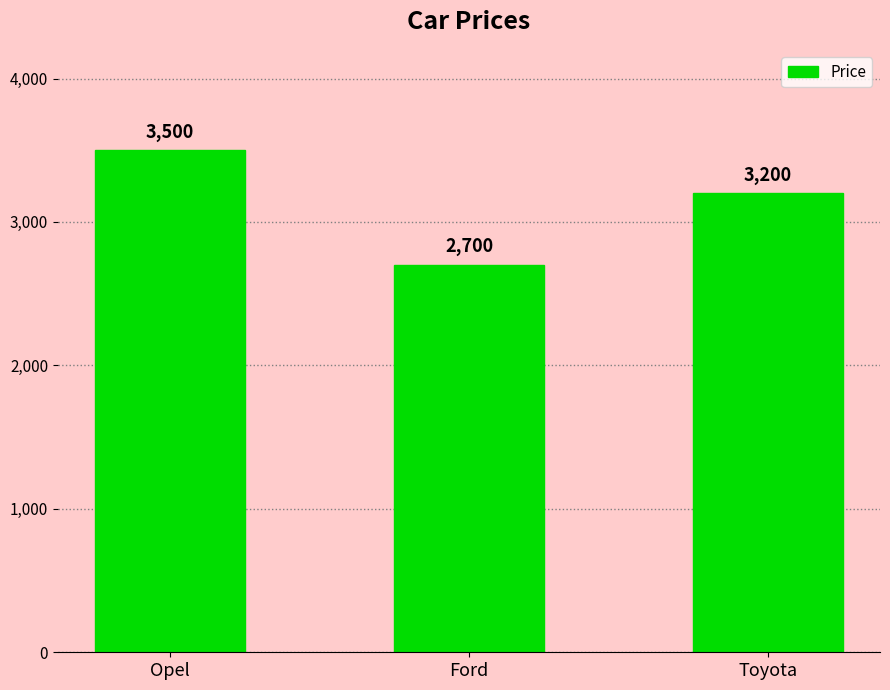

Reading right to left, extract all data points from this chart.

3200	2700	3500